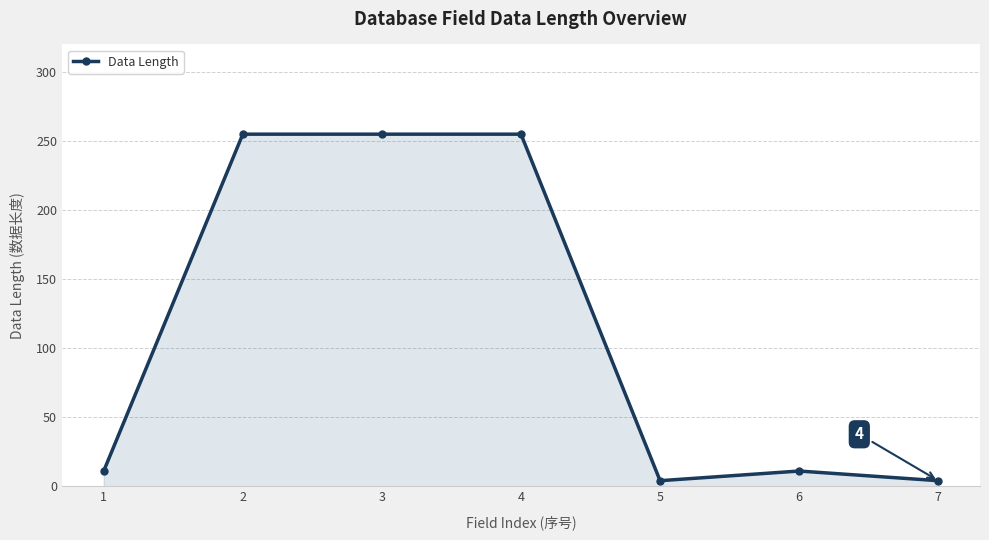

What is the change in value from 4 to 6?

-244